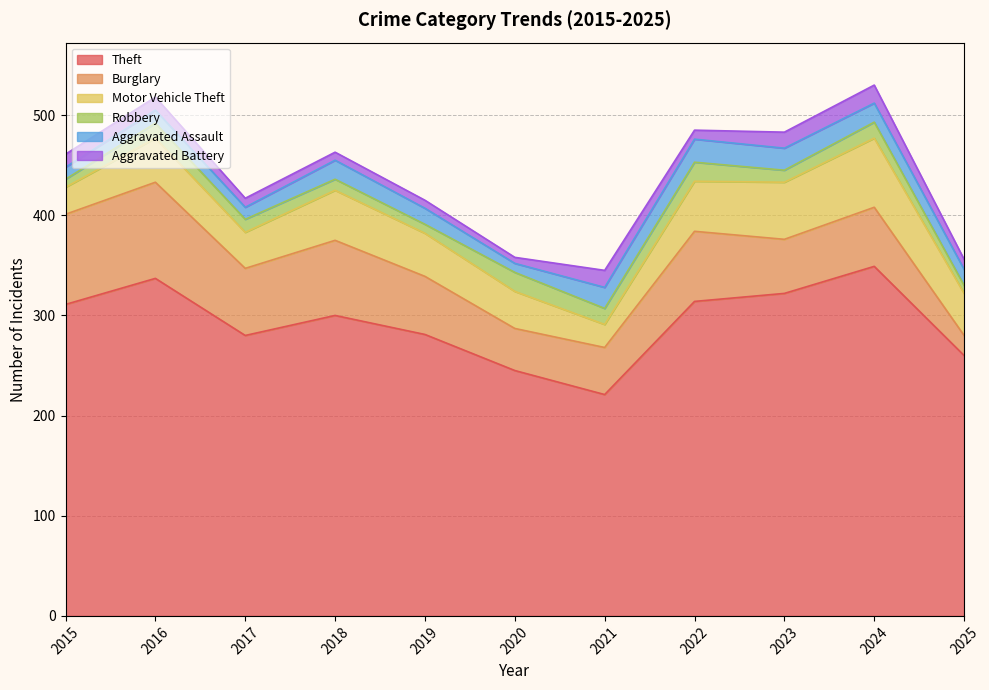

True or false: Motor Vehicle Theft and Aggravated Battery cross at least once.

False